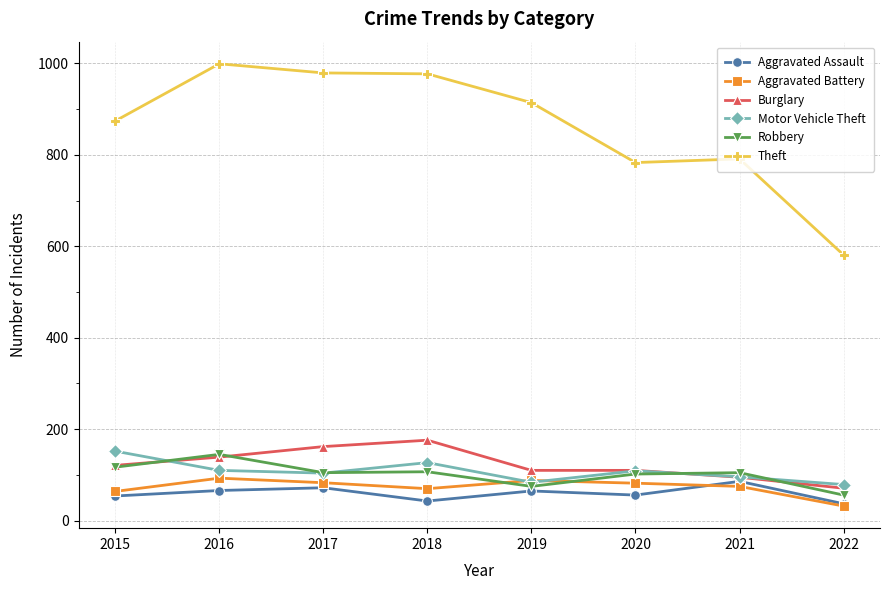

What is the difference between the highest and lowest values at 2020?

727